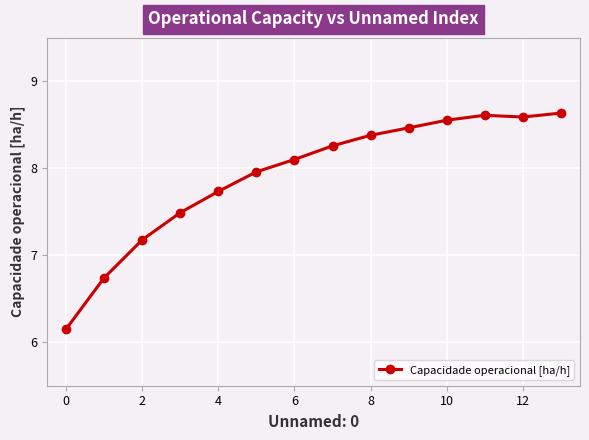

What is the value of the 2nd point from the left?

6.7